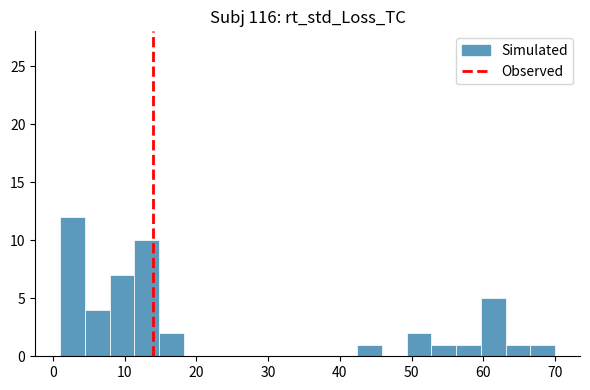

Around what value on the x-axis is the tallest bar? Give the approximate position of its centre, as read against the axis.

3